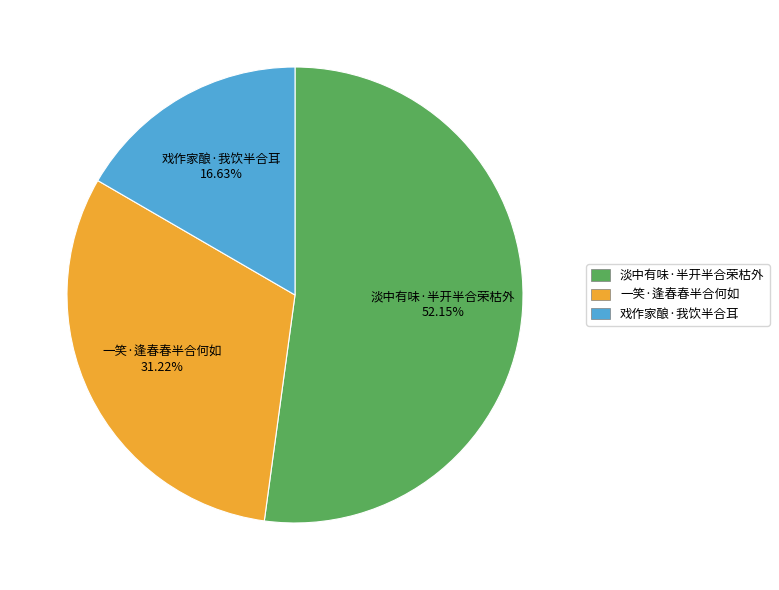

Is it true that 一笑·逢春春半合何如 is 37% of the pie?

False